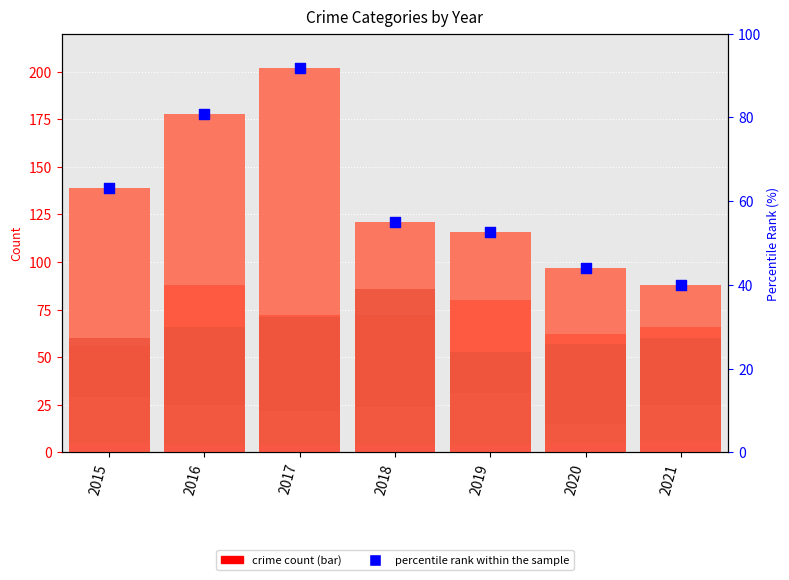

At how many categories does at least one series exceed 38?

7